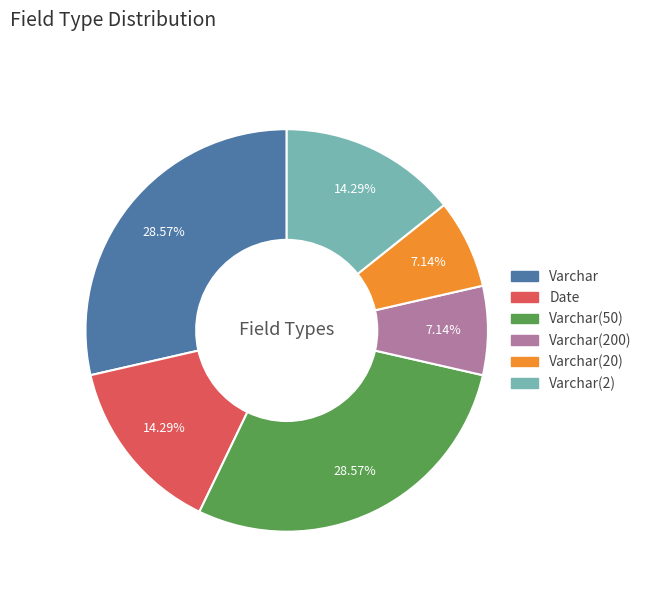

Is there a majority slice in this chart?

No